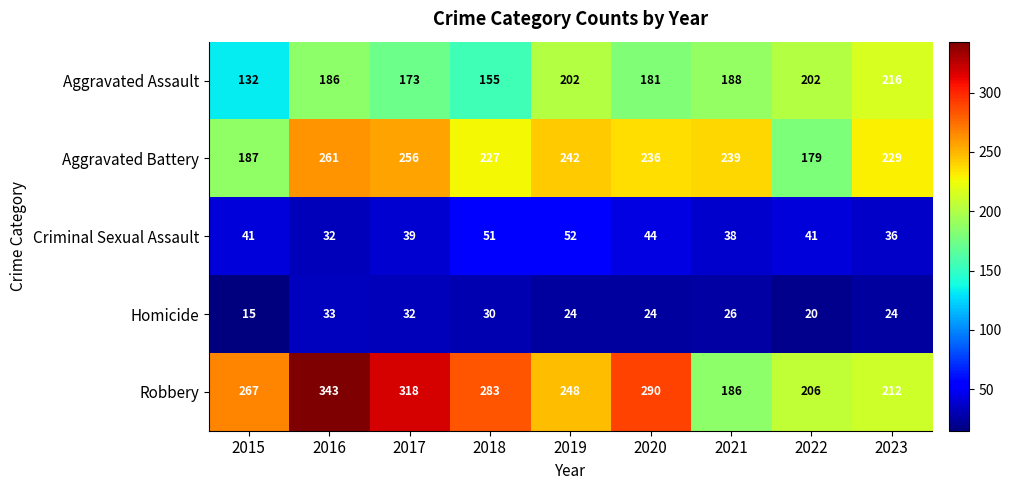

True or false: Homicide has a value of 24 at 2019.

True